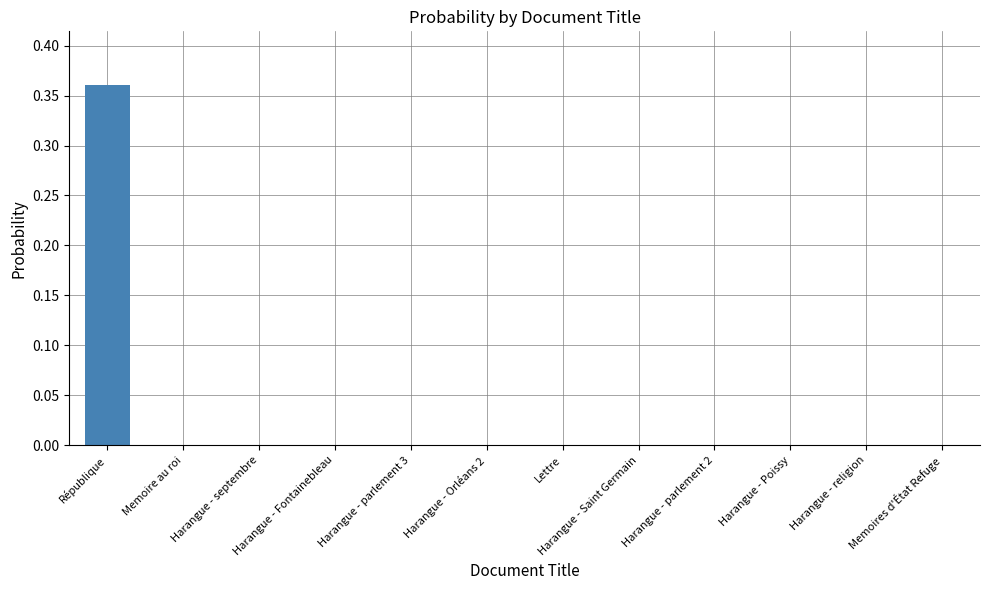

Which label corresponds to the largest value in the chart?

République